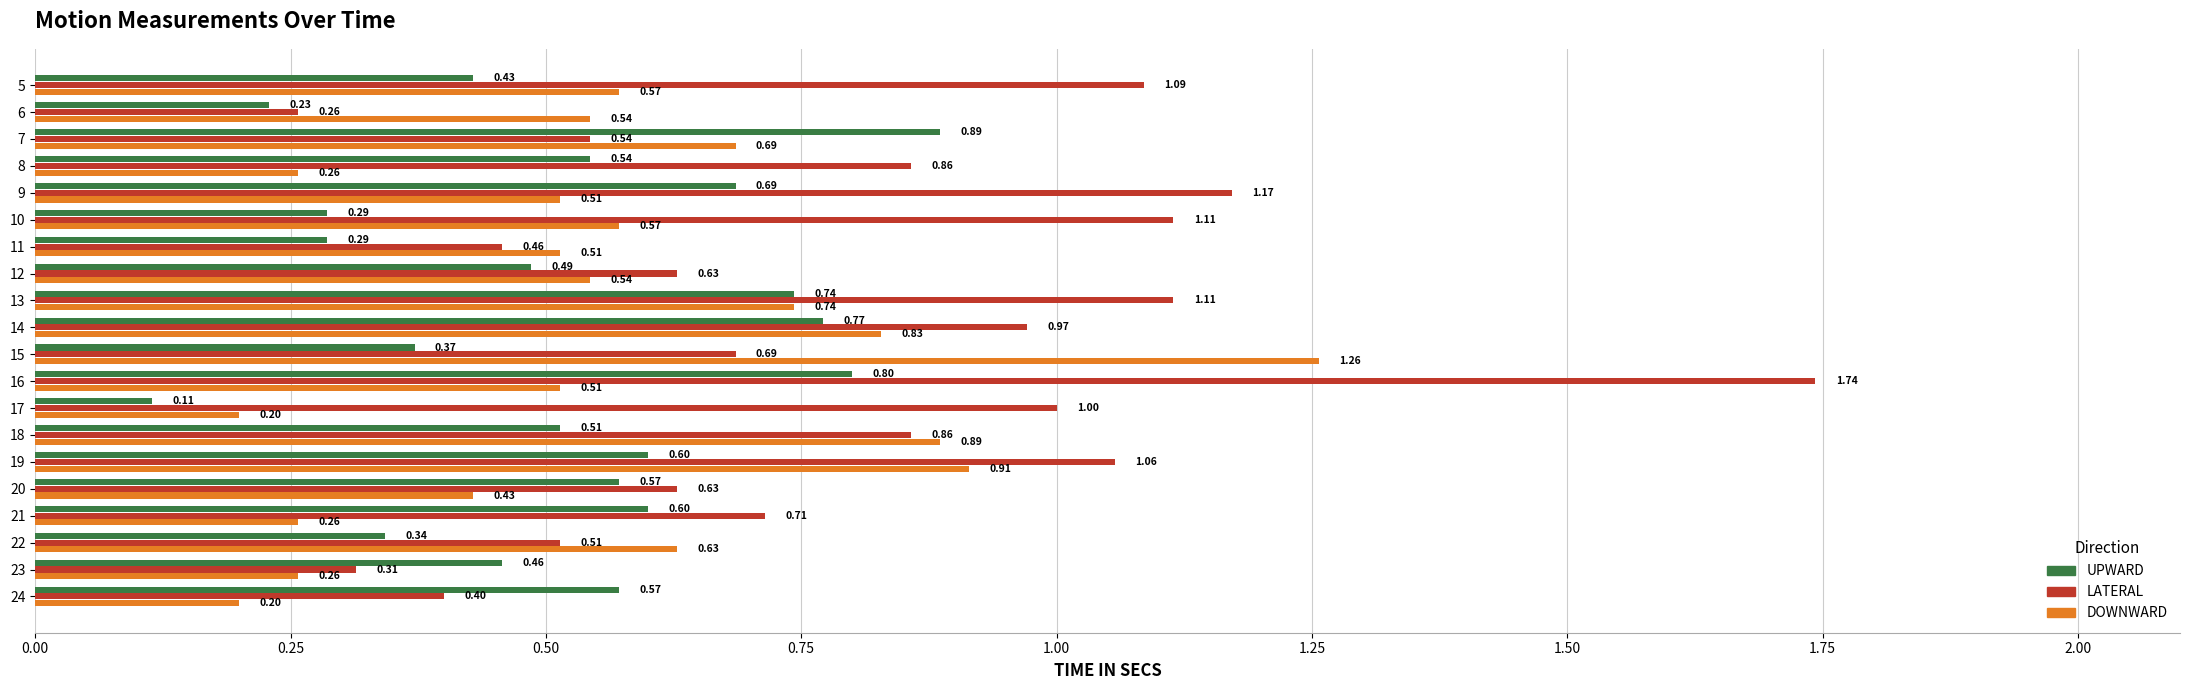

What is the sum of all LATERAL values?

16.1